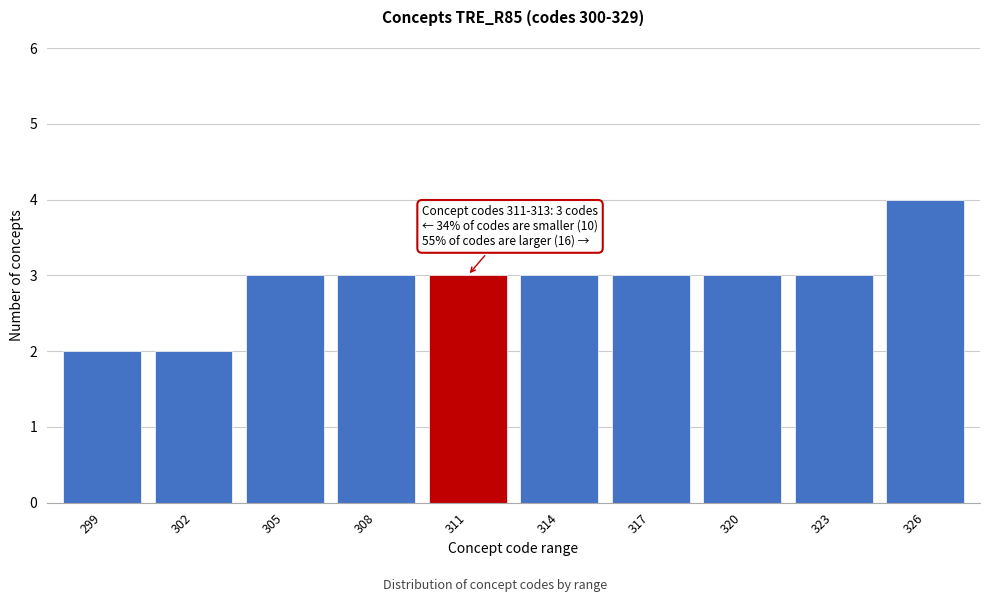

Reading right to left, list all the values displayed in this chart.

326=4	323=3	320=3	317=3	314=3	311=3	308=3	305=3	302=2	299=2